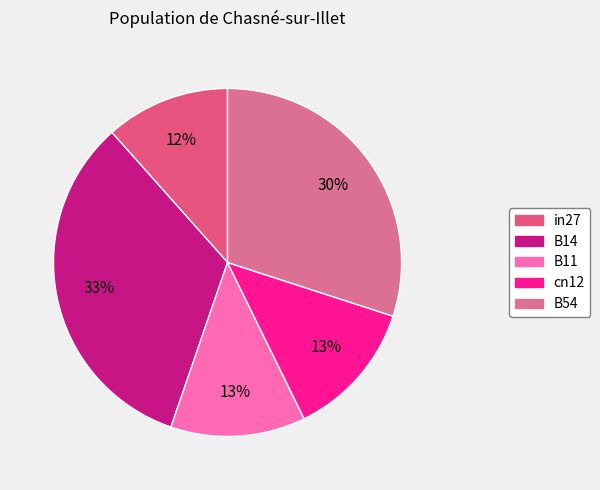

Does B54 account for over 50% of the chart?

No